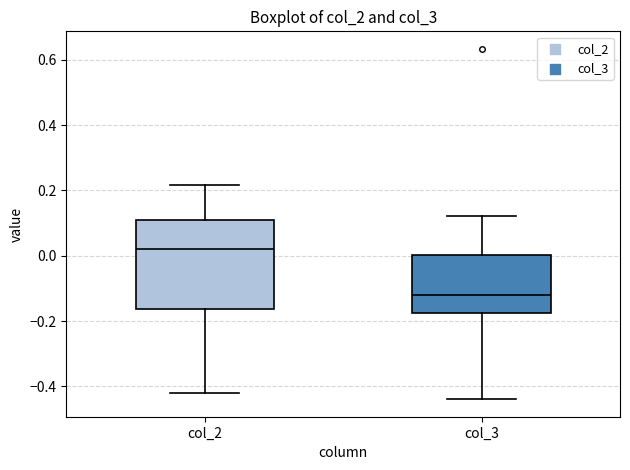

Where is the upper edge of the box for col_3 on the y-axis? The values are not printed on the chart, so give them approximately, as read against the axis.

0.00